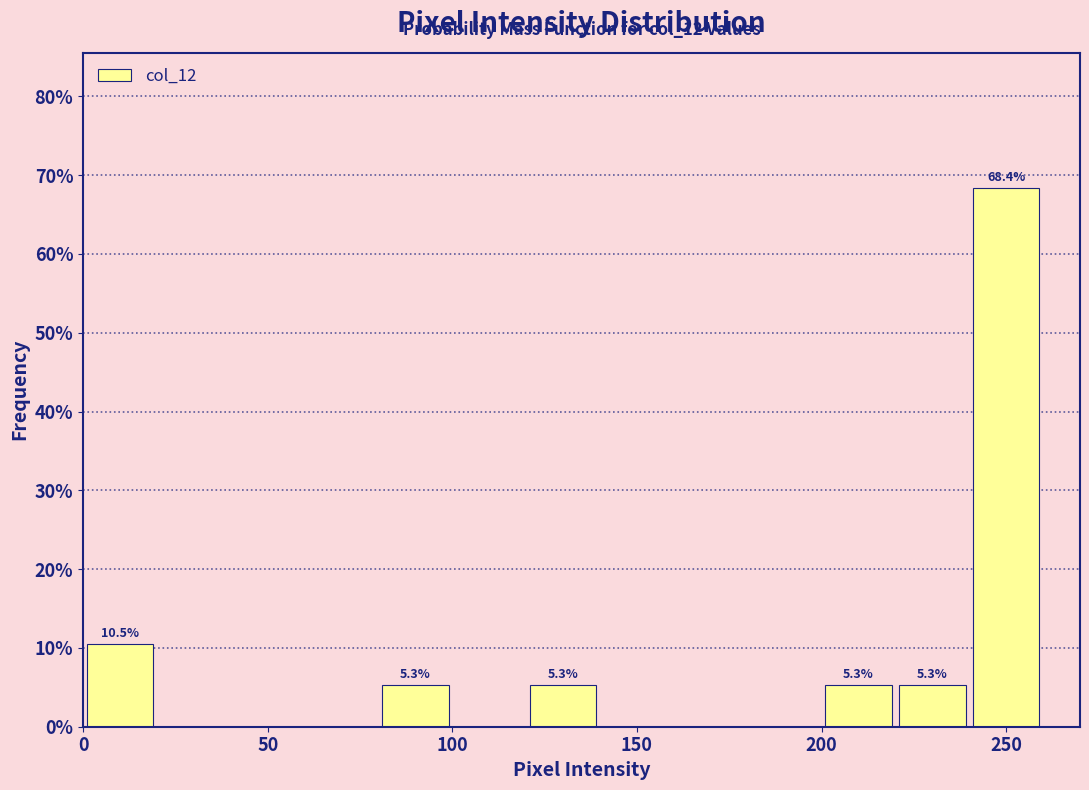

Over which range of the x-axis is the bar tallest?

240 to 260